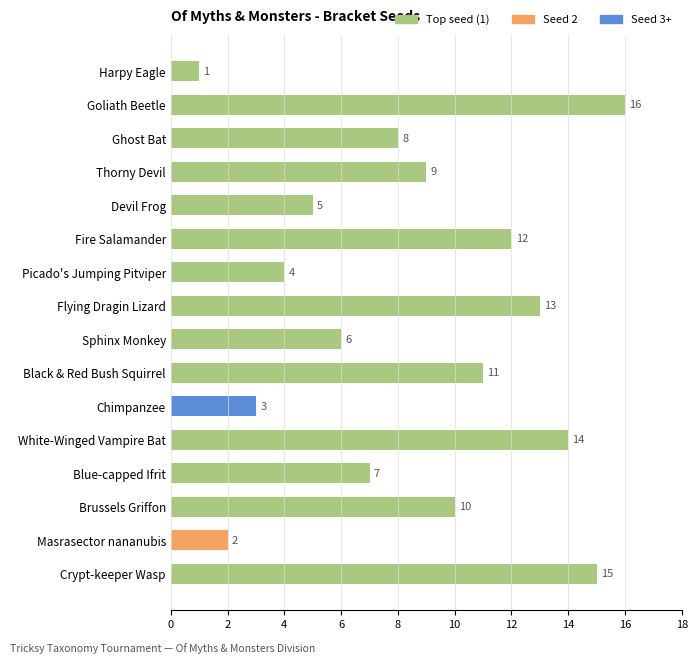

Rank the categories by value from lowest to highest.

Harpy Eagle, Masrasector nananubis, Chimpanzee, Picado's Jumping Pitviper, Devil Frog, Sphinx Monkey, Blue-capped Ifrit, Ghost Bat, Thorny Devil, Brussels Griffon, Black & Red Bush Squirrel, Fire Salamander, Flying Dragin Lizard, White-Winged Vampire Bat, Crypt-keeper Wasp, Goliath Beetle